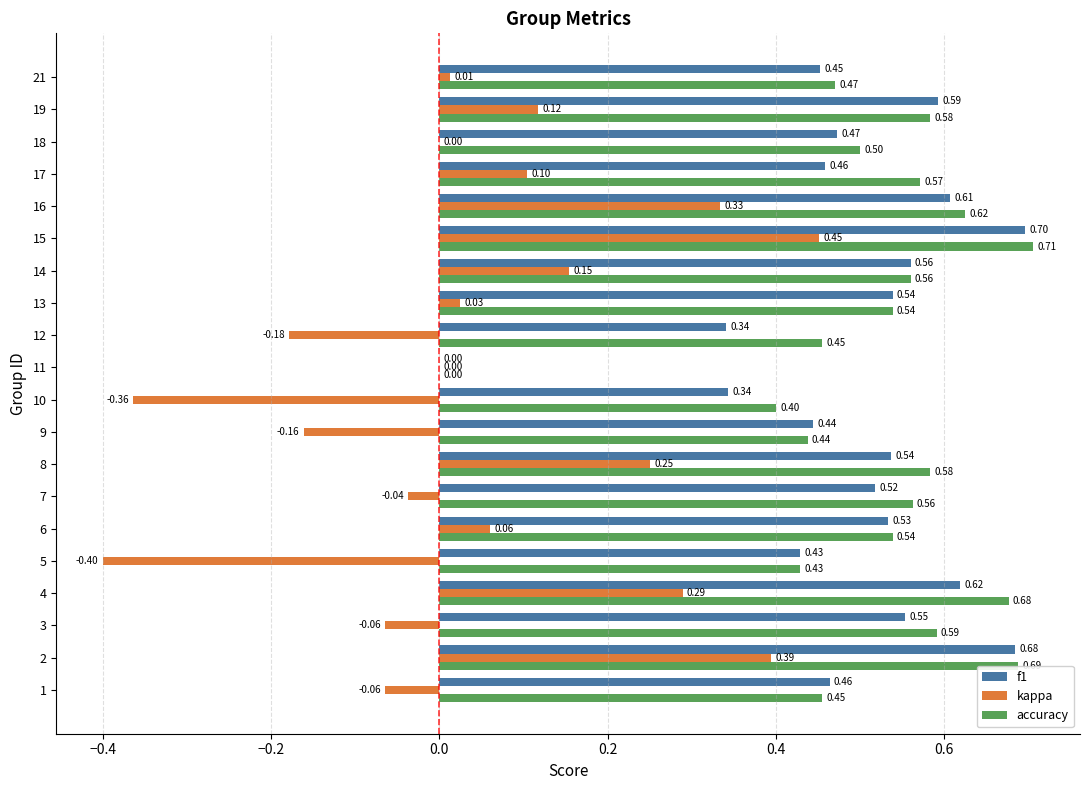

Which series has the largest total across all categories?

accuracy